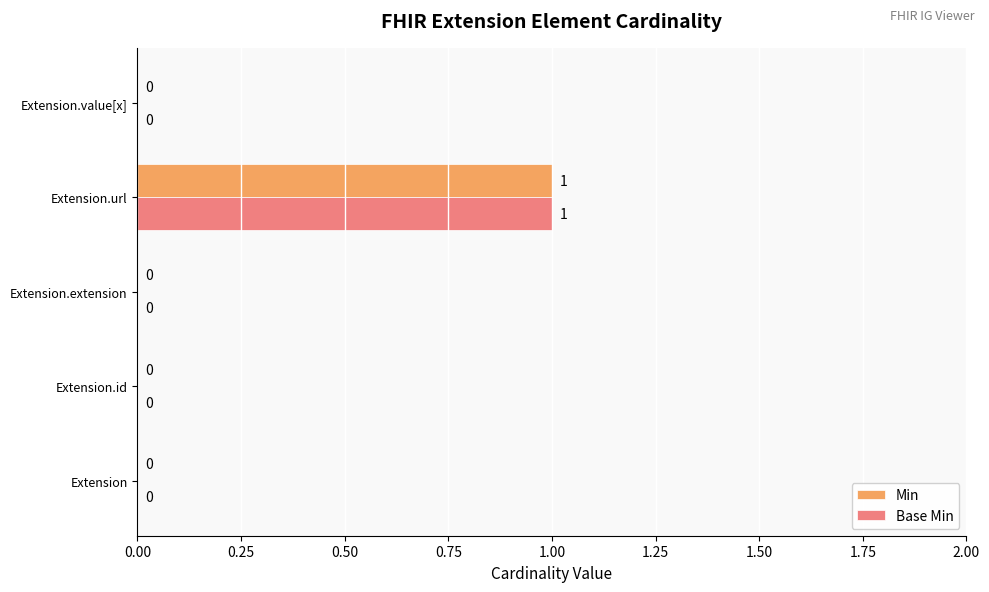

What are all the series names shown in the legend?

Min, Base Min